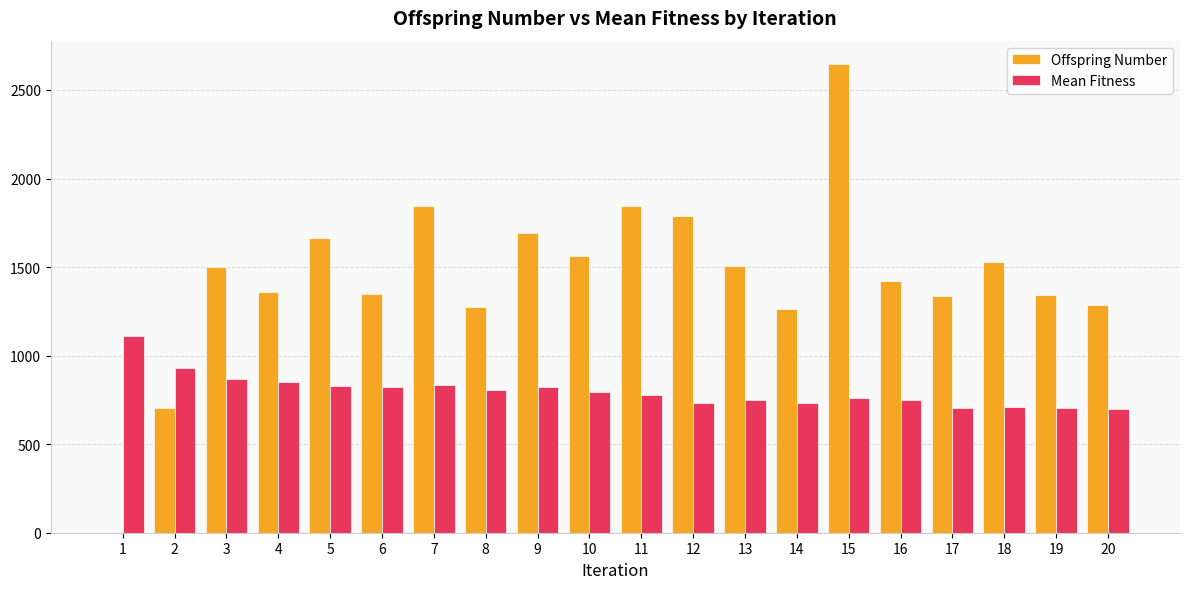

Between 4 and 8, which series saw the biggest shift?

Offspring Number